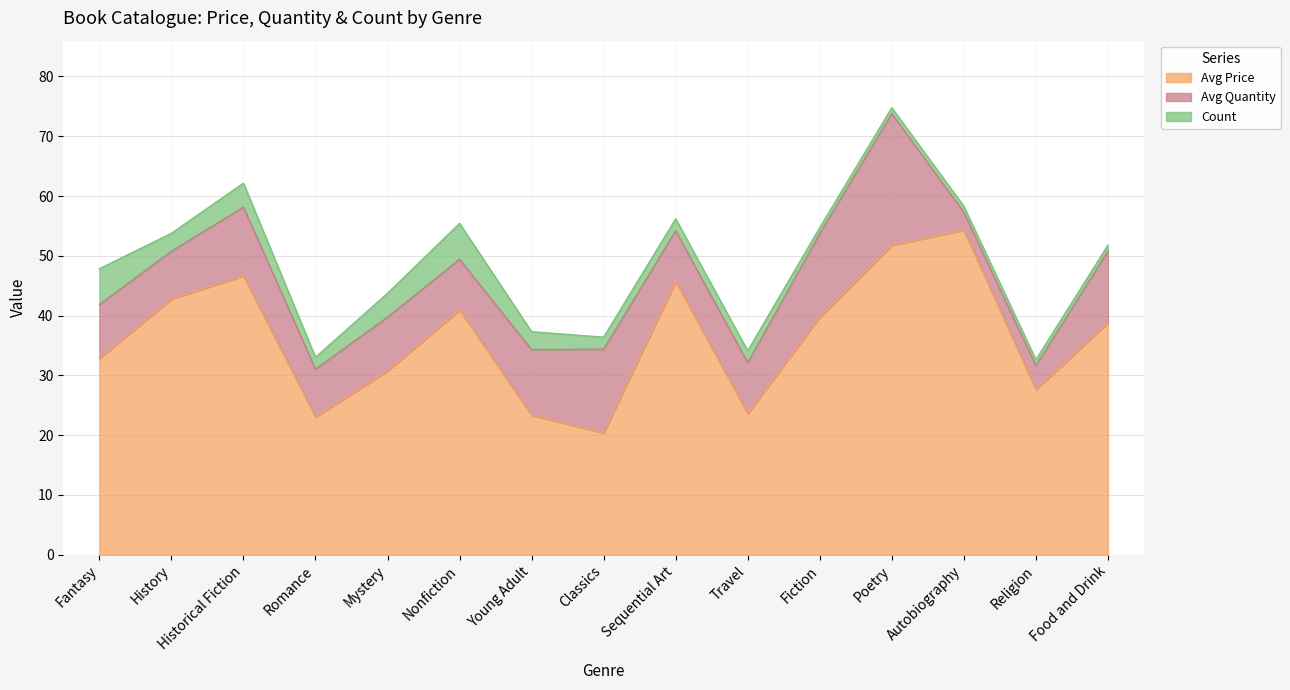

What is the label of the 9th point from the left?

Sequential Art